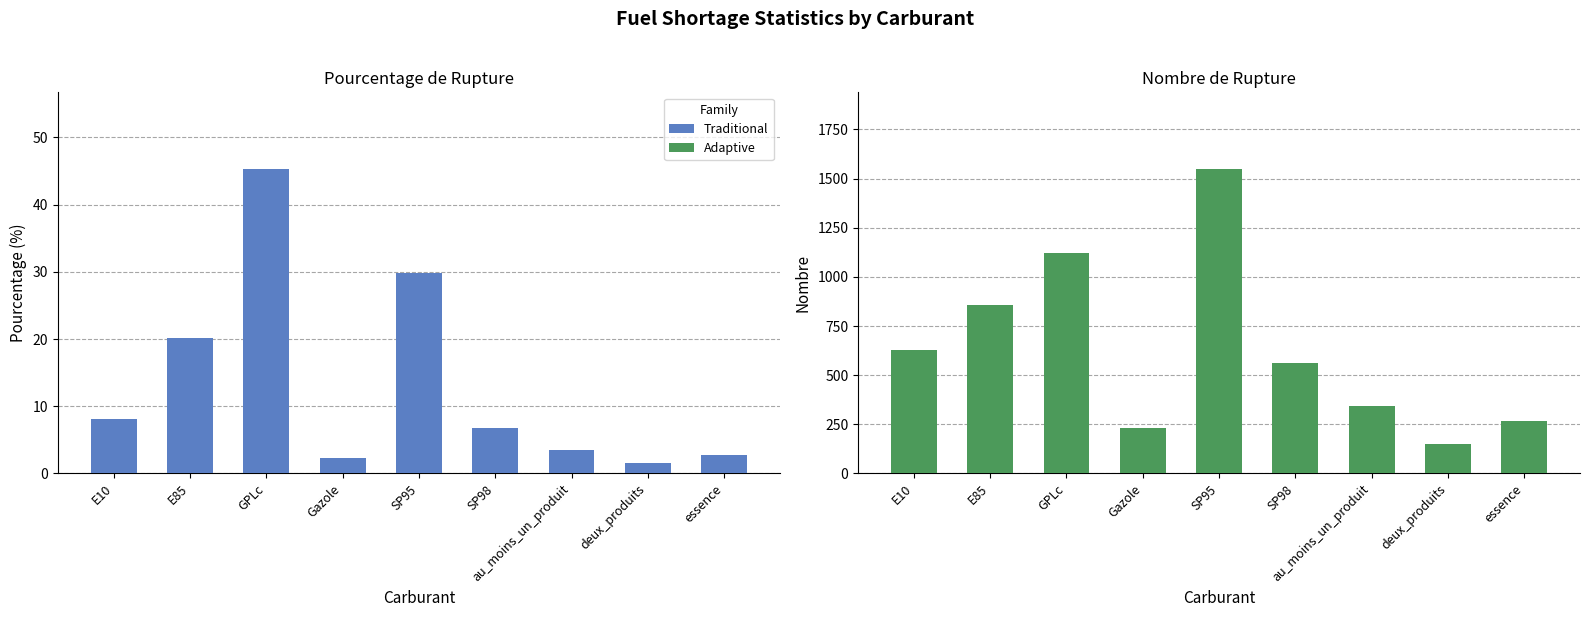

Reading left to right, what are all the values shown in this chart?

pourcentage_rupture: 8.2	20.2	45.4	2.4	29.8	6.7	3.5	1.6	2.7
nombre_rupture: 628.0	855.0	1121.0	232.0	1551.0	563.0	345.0	152.0	265.0